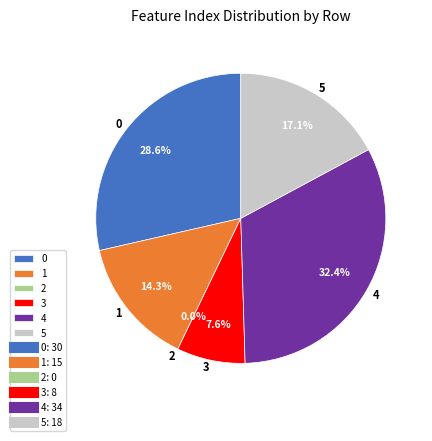

To the nearest percent, what is the difference between the largest and smallest slice percentages?

32%